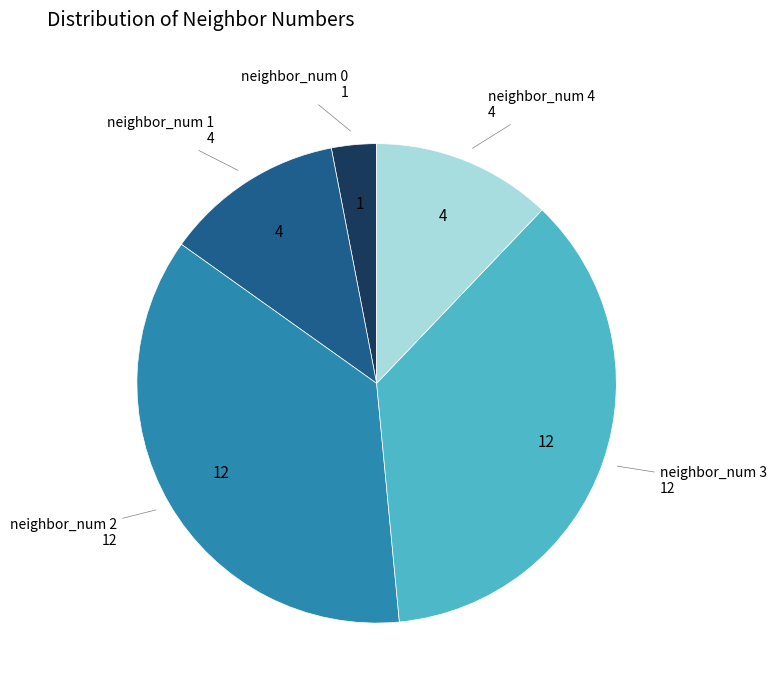

Between neighbor_num 3 and neighbor_num 1, which is larger?

neighbor_num 3